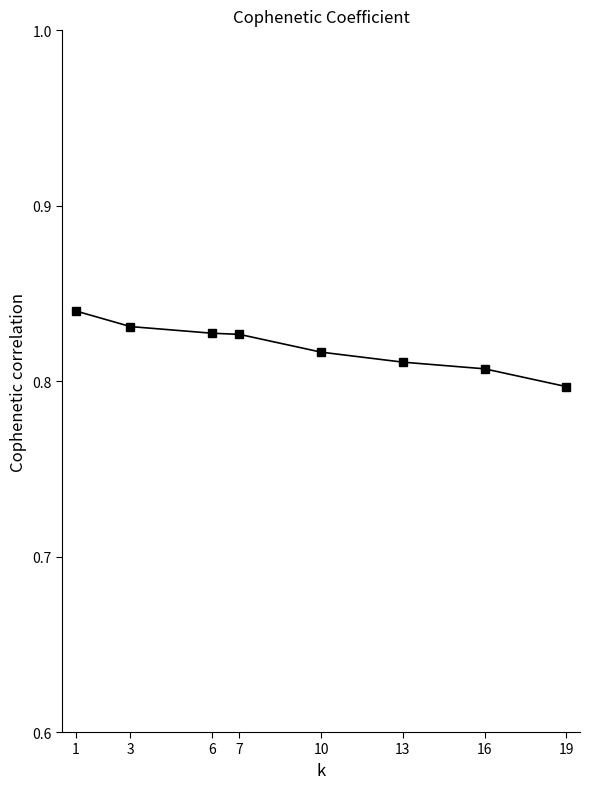

What is the sum of all values?

6.6